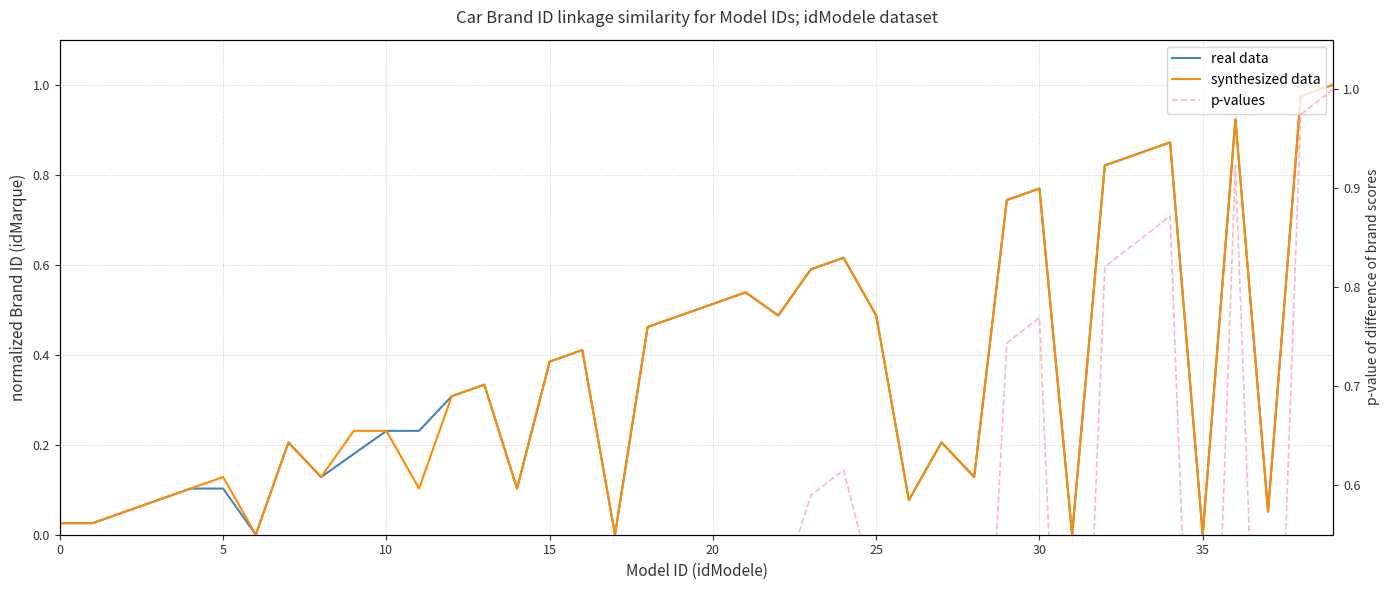

What is the difference between the second highest and minimum values in the synthesized data series?

1.0